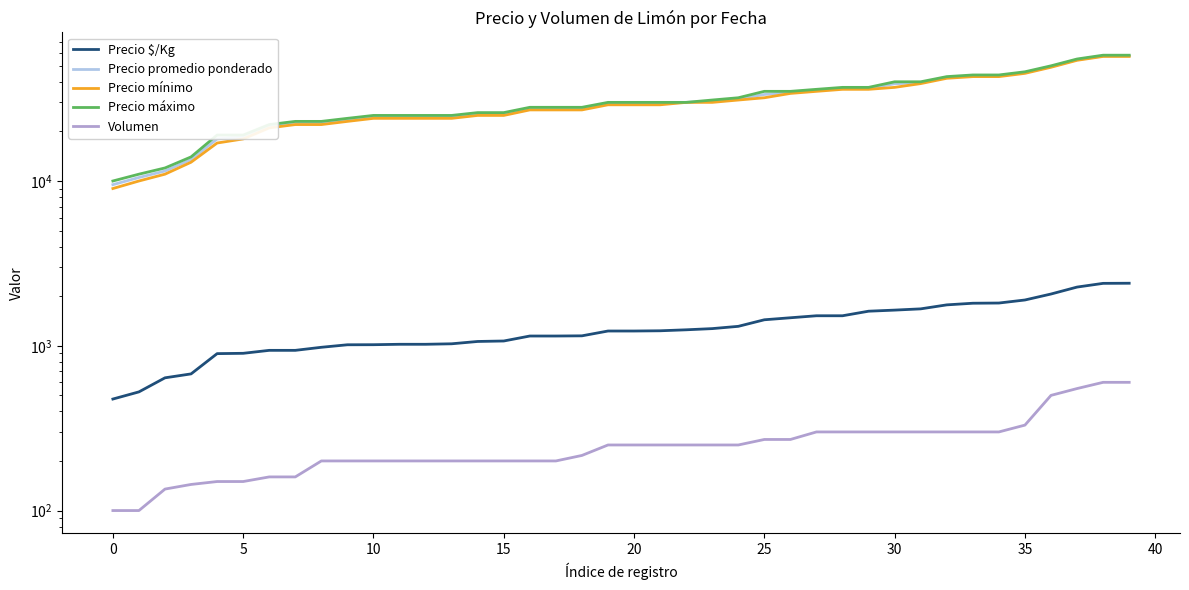

What is the greatest value displayed?

58000